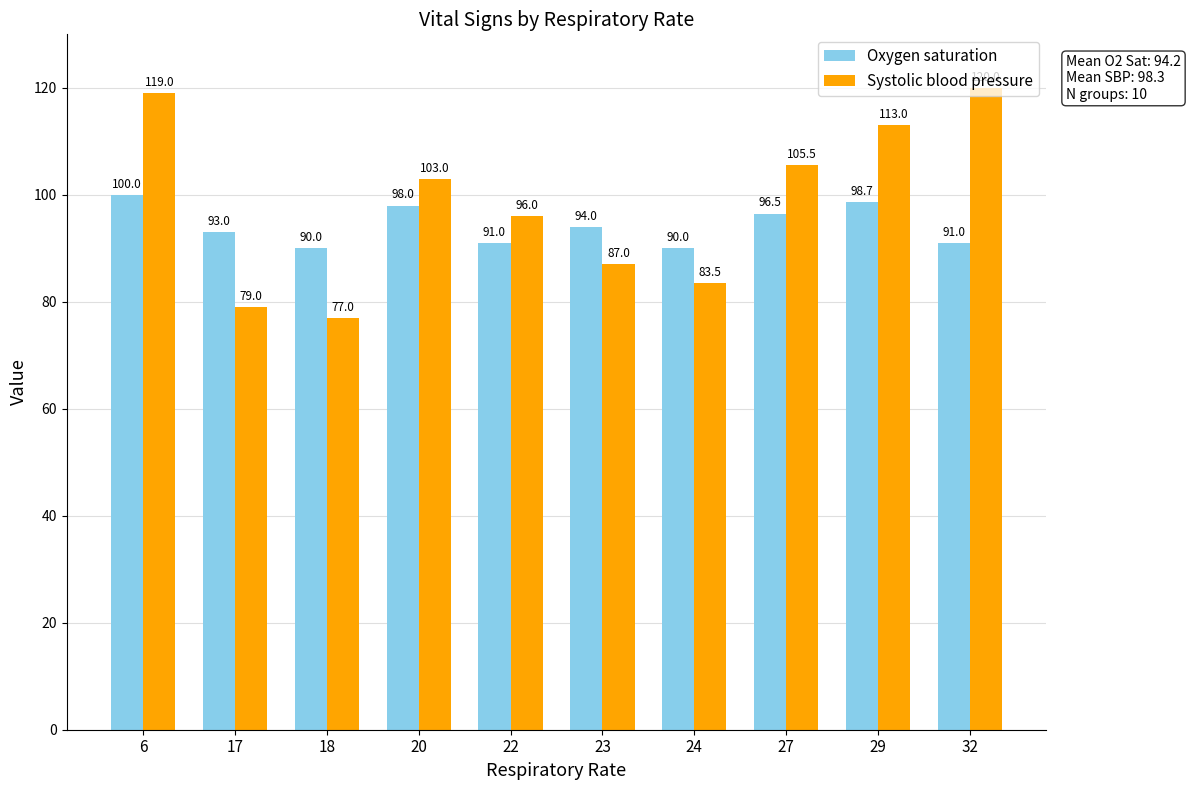

At which label does Oxygen saturation first exceed 94?

6